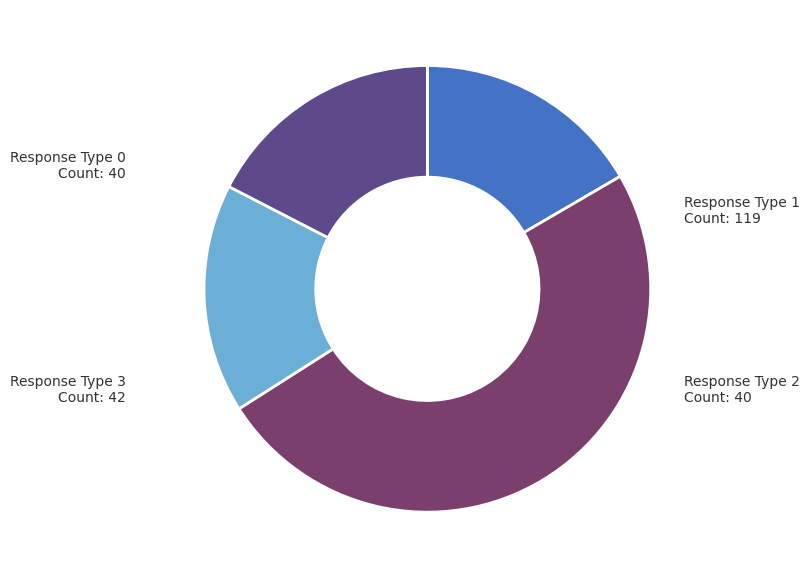

Is there any slice that represents more than half of the pie?

No